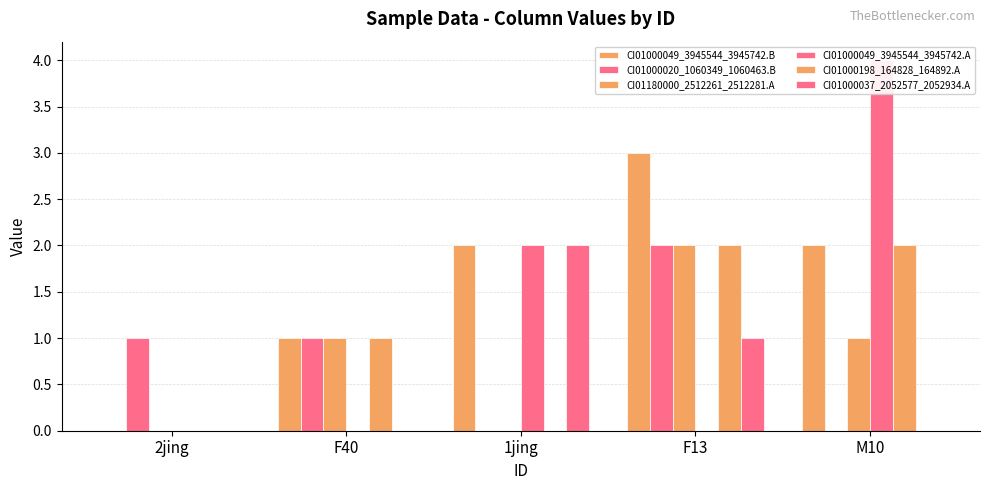

The value of CI01000049_3945544_3945742.B at 1jing is 1. True or false?

False